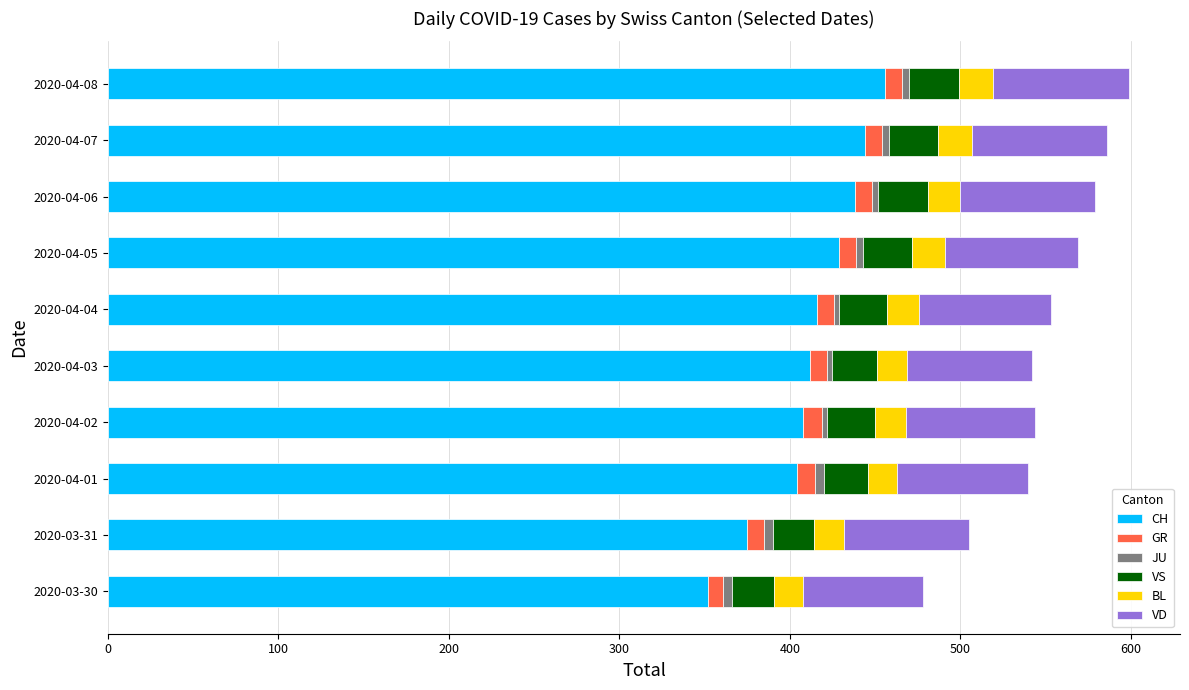

How many distinct data groups are displayed?

6